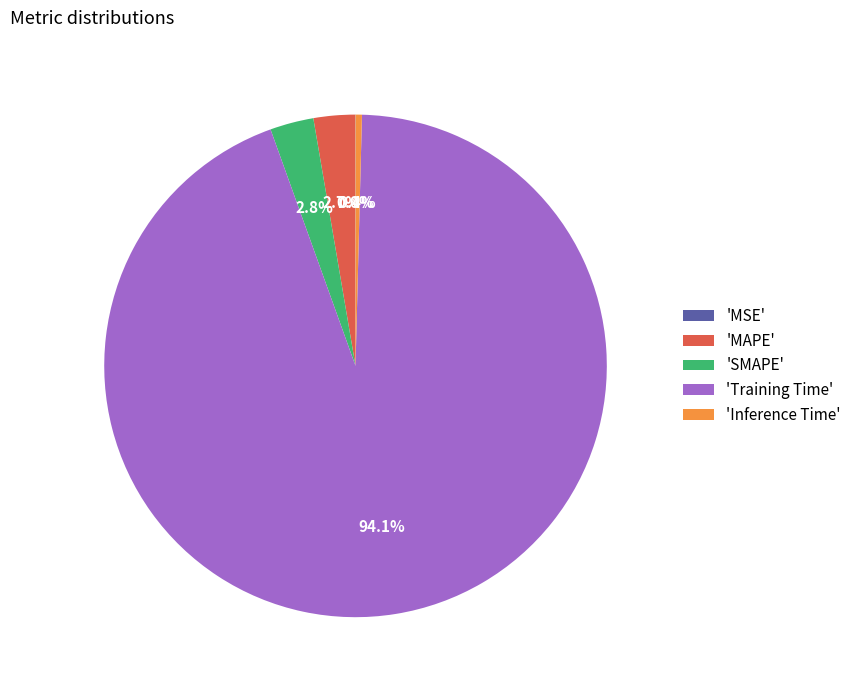

To the nearest percent, what is the average slice percentage?

20%